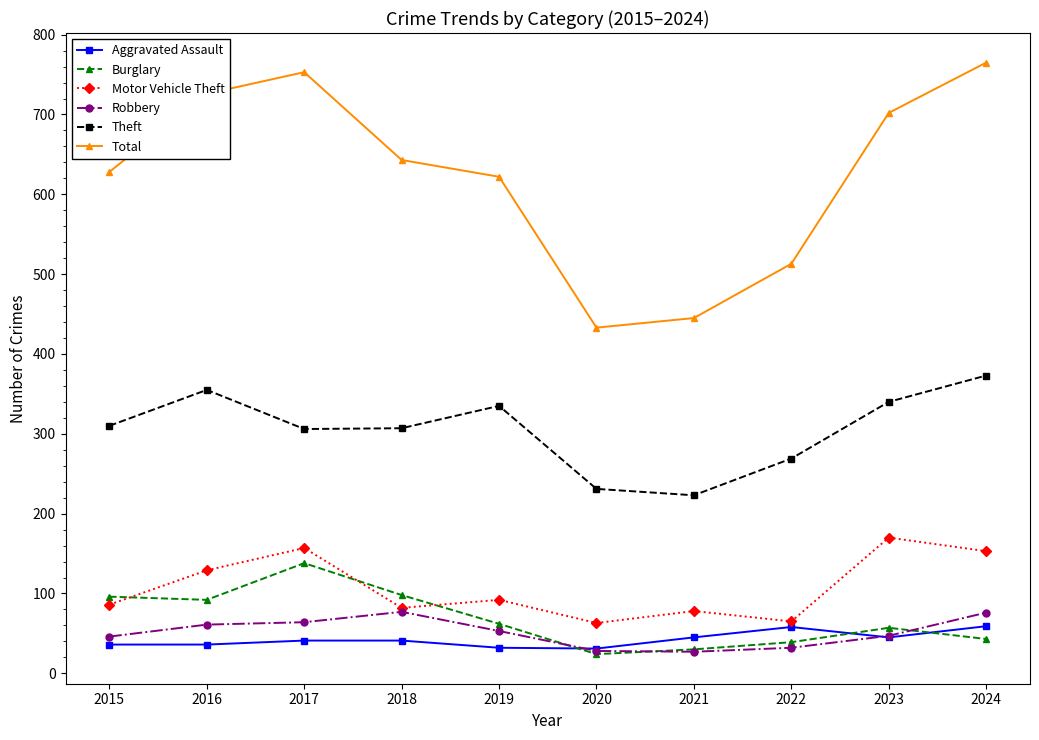

What is the approximate value of Burglary at 2020?

24